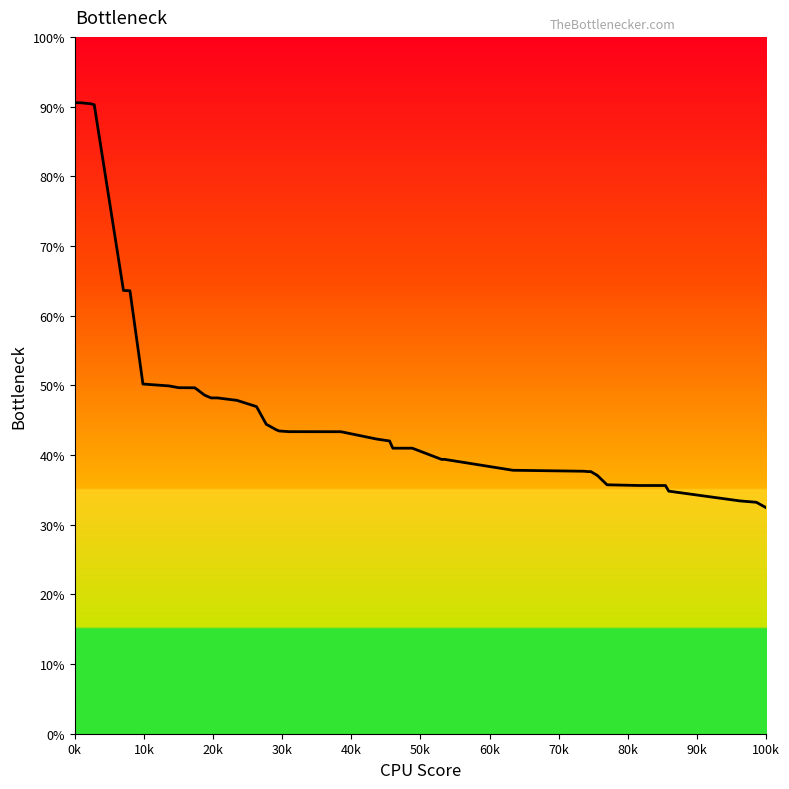

What is the difference between the maximum and minimum values?

58.1